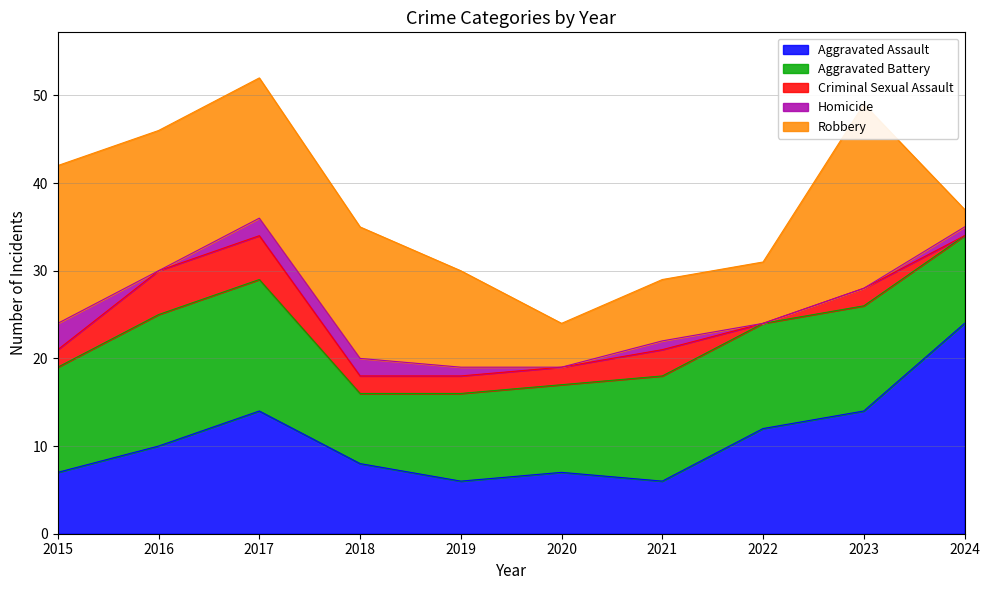

Which series has the largest range (max minus min)?

Robbery